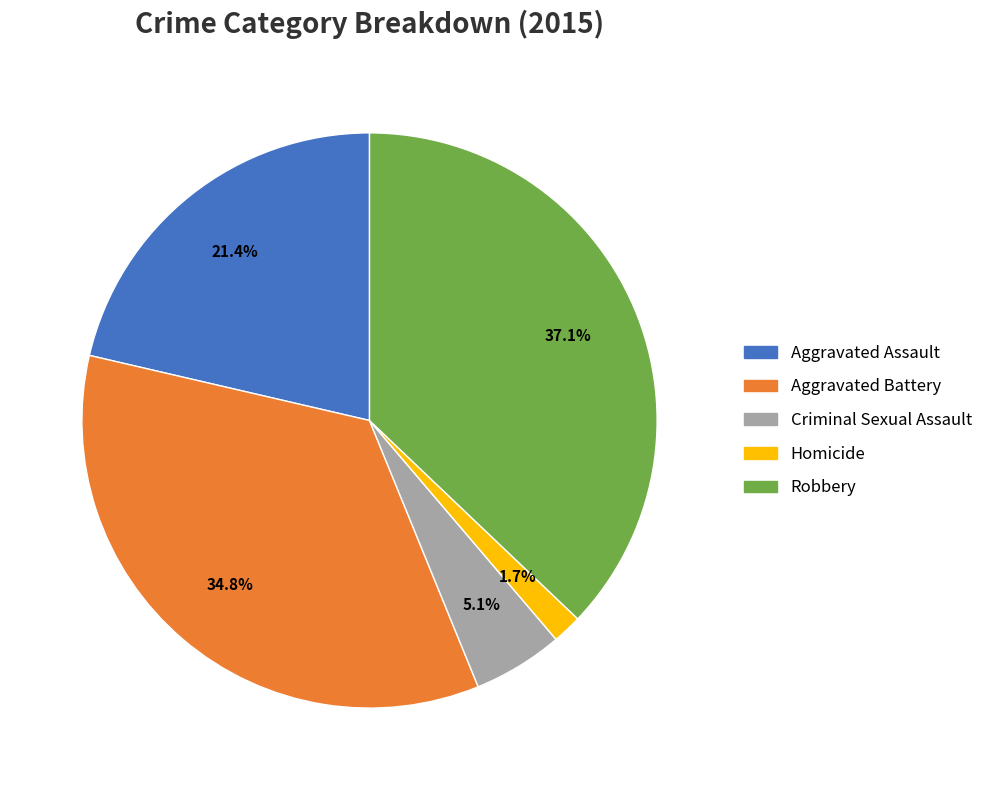

Which slice is the largest?

Robbery